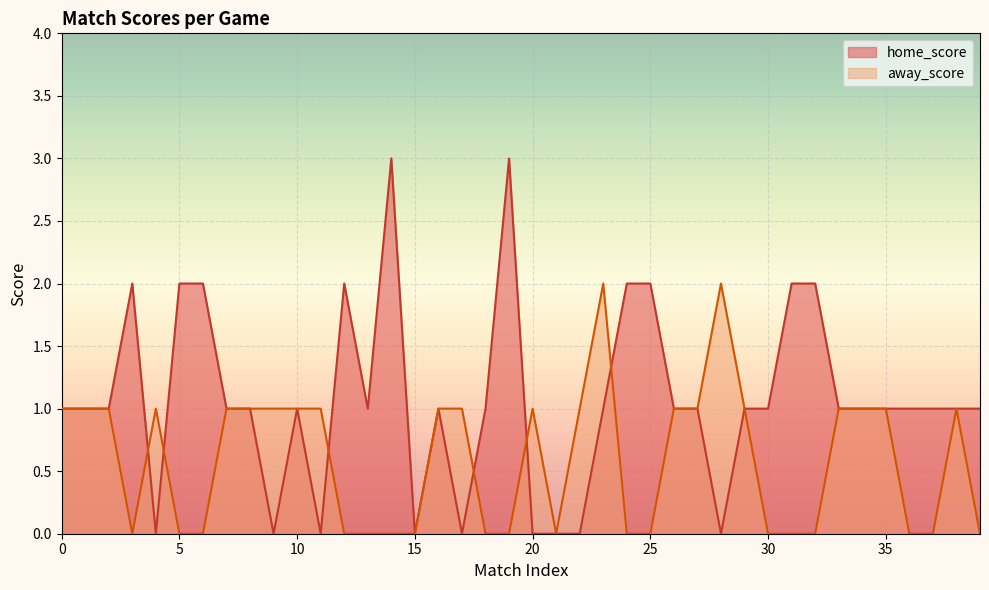

True or false: away_score has a value of 1 at 38.

False